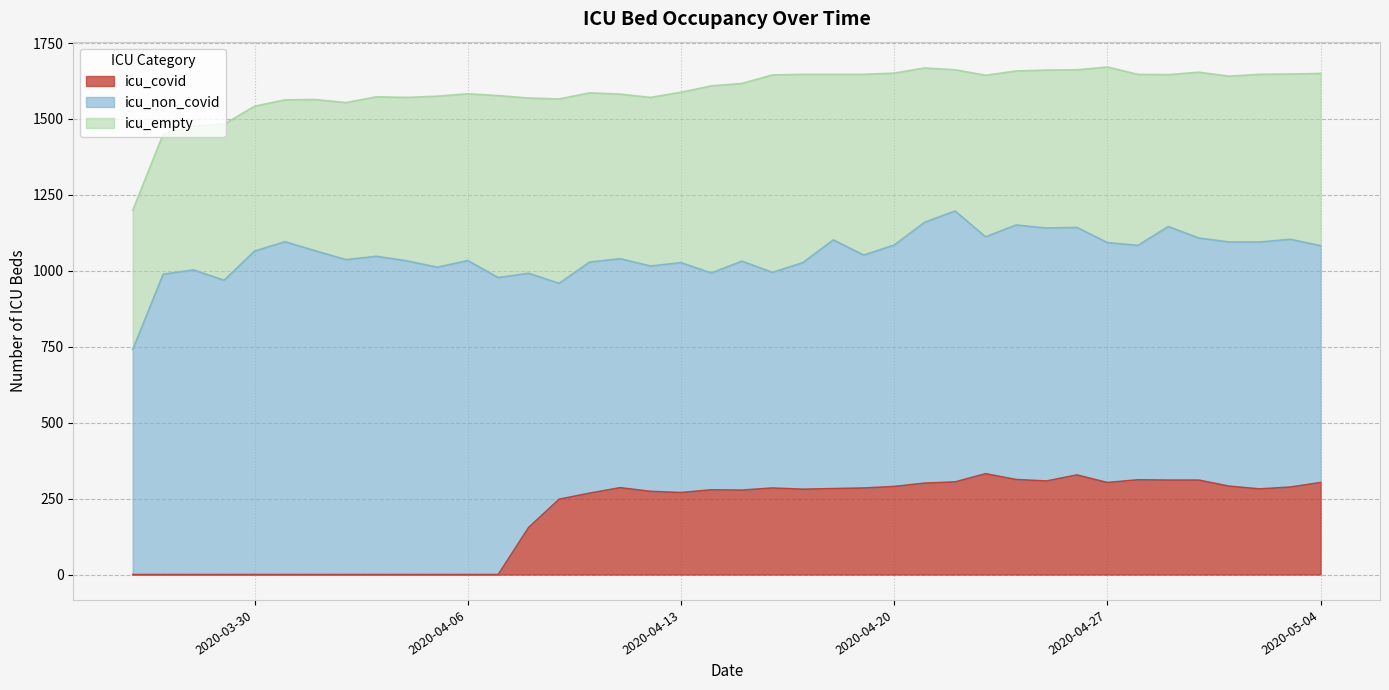

Rank the series at 2020-05-04 from highest to lowest value.

icu_non_covid, icu_empty, icu_covid